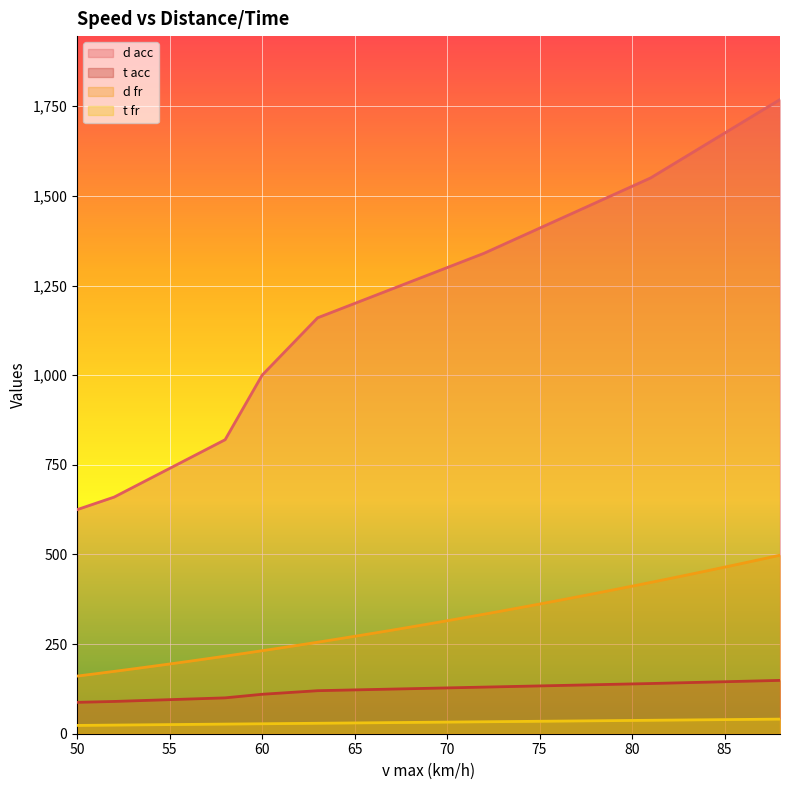

True or false: t acc has a value of 95.0 at 55.

True